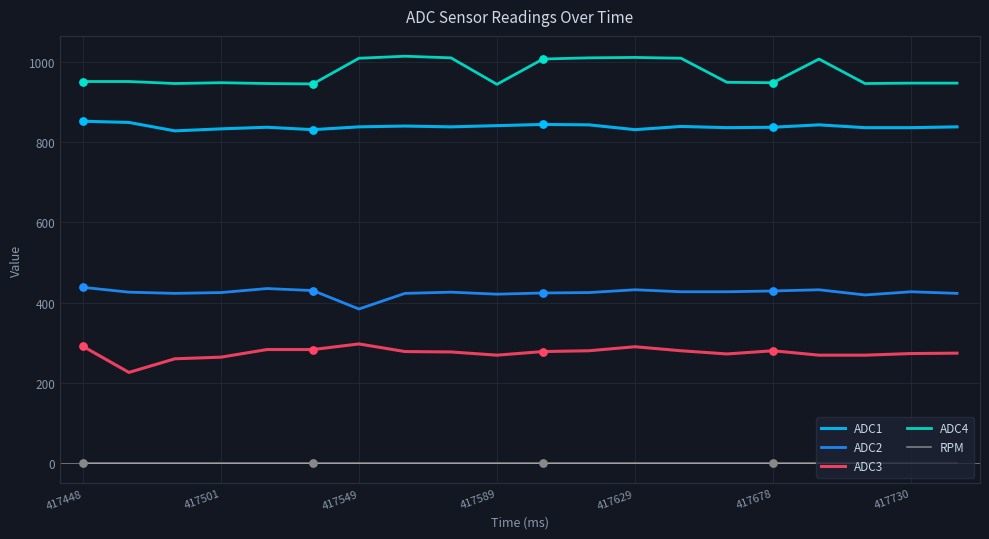

True or false: ADC4 and ADC1 cross at least once.

False